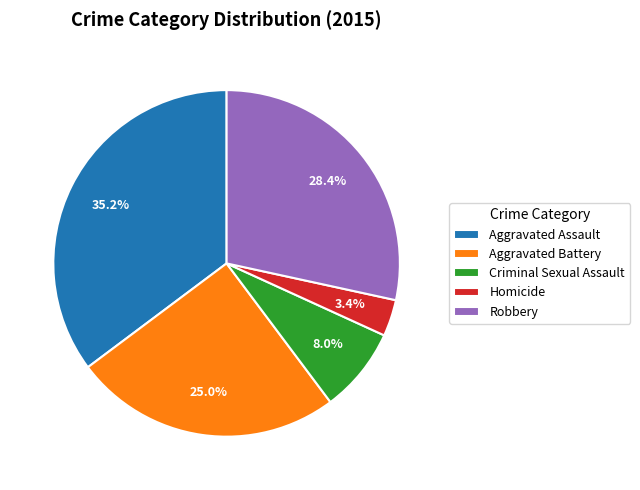

Is the sum of Criminal Sexual Assault and Robbery greater than half?

No